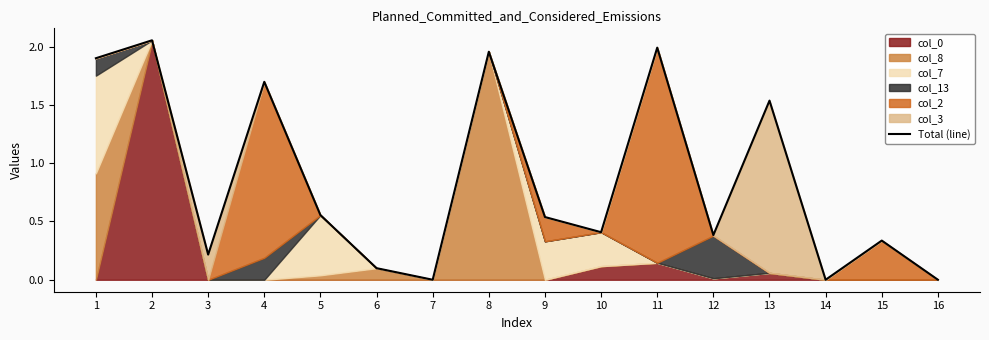

At which category does the chart reach its peak across all series?

2